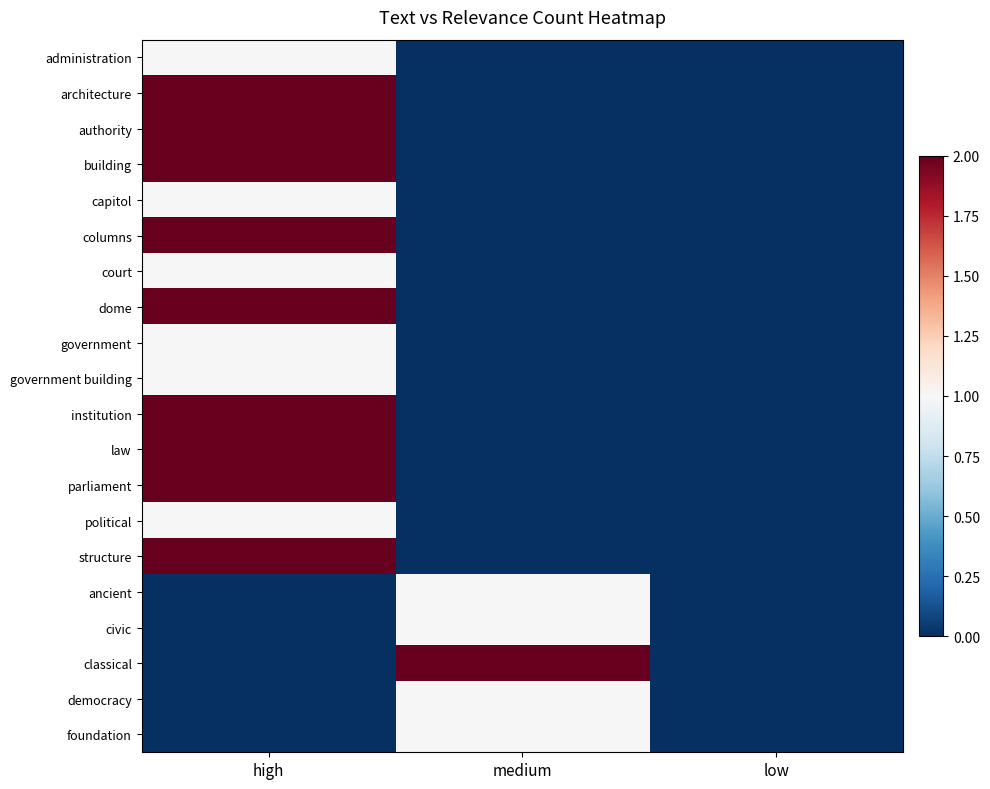

At how many categories does at least one series exceed 0?

2